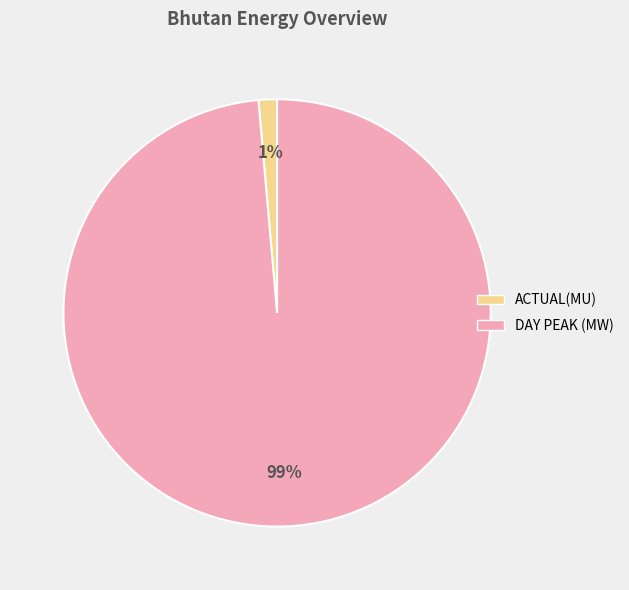

Is there a majority slice in this chart?

Yes